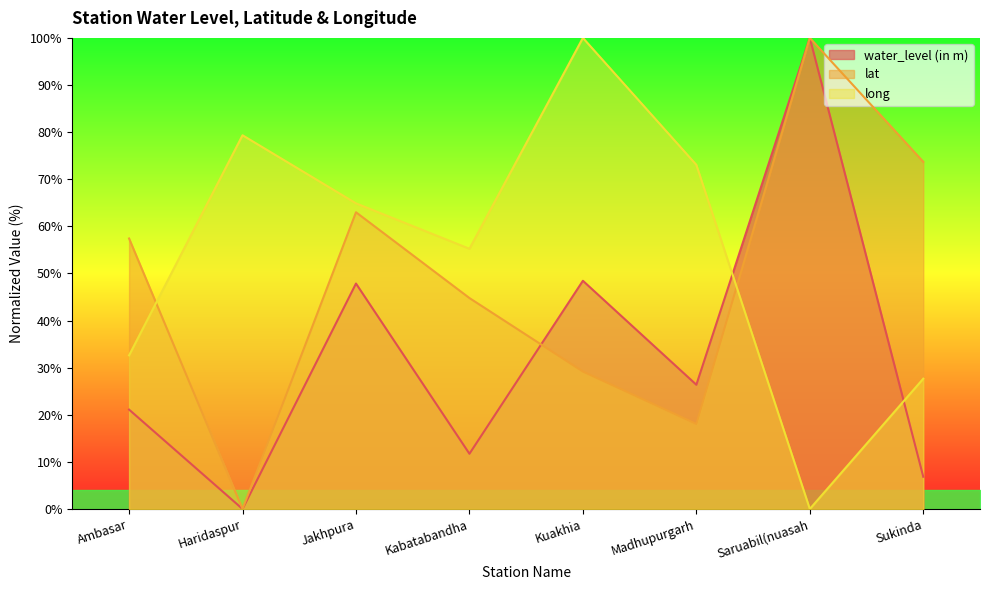

What is the difference between the water_level (in m) values at Jakhpura and Madhupurgarh?

21.5